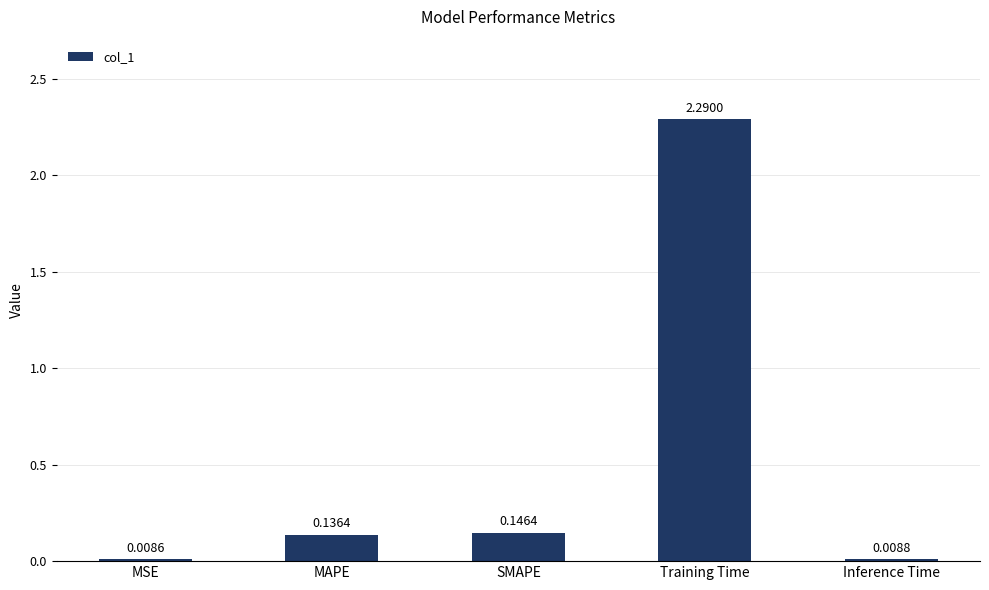

Which label corresponds to the smallest value in the chart?

MSE